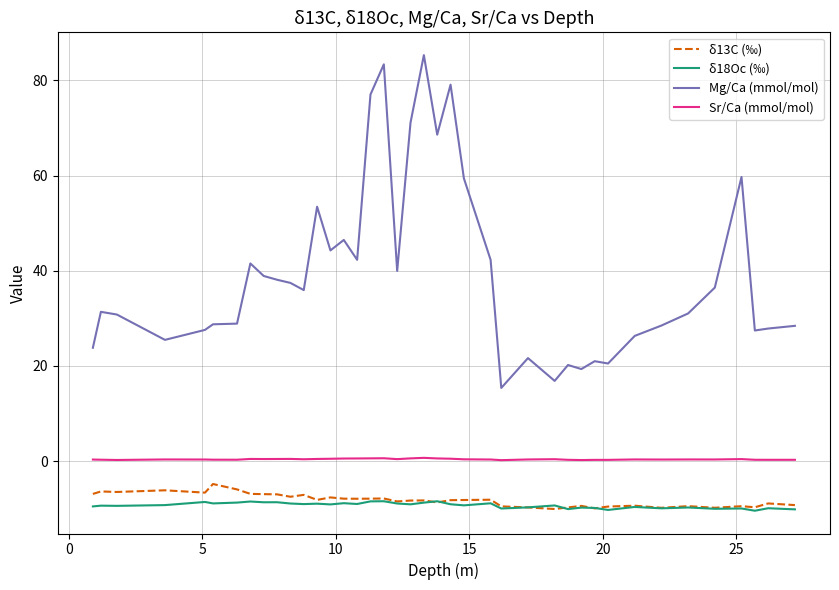

True or false: δ13C (‰) and Mg/Ca (mmol/mol) intersect in this chart.

False